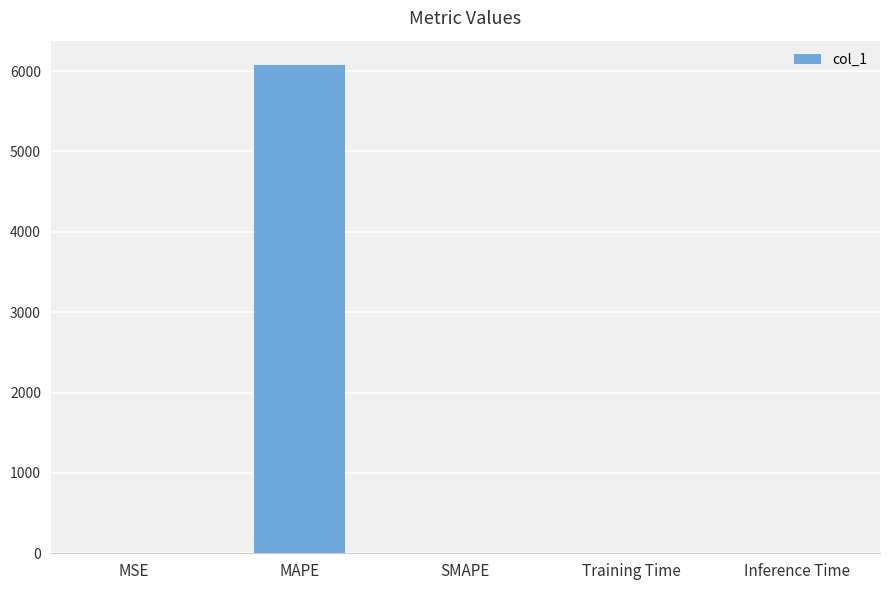

What is the sum of all values?

6075.1